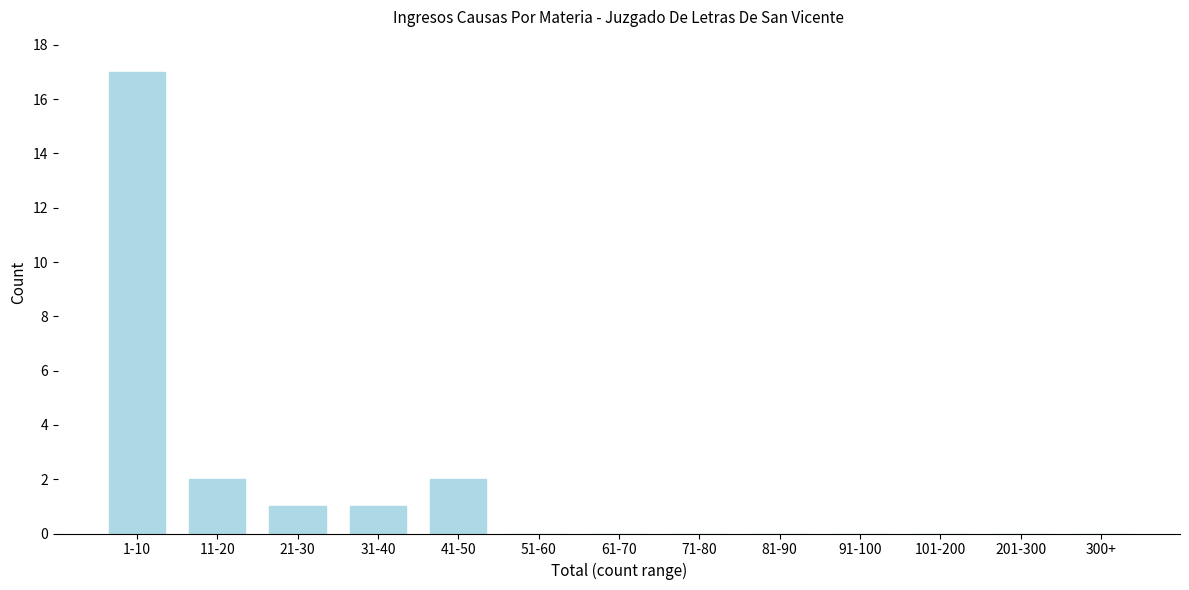

Reading left to right, what are all the values shown in this chart?

1-10=17	11-20=2	21-30=1	31-40=1	41-50=2	51-60=0	61-70=0	71-80=0	81-90=0	91-100=0	101-200=0	201-300=0	300+=0